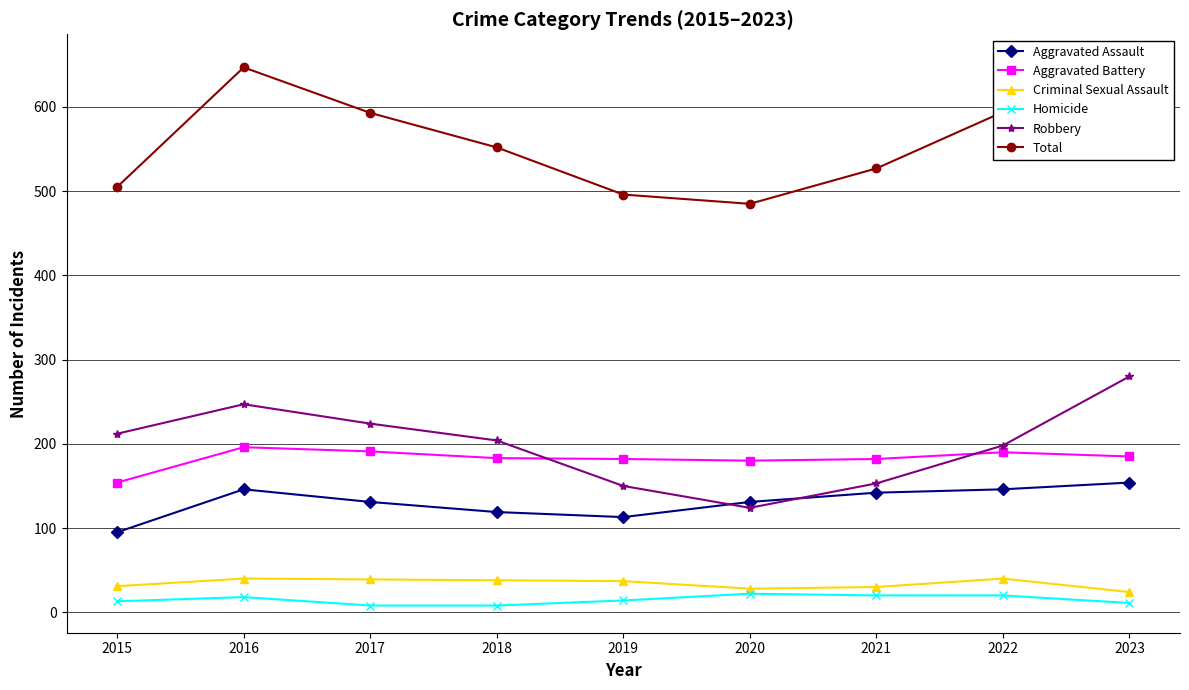

Reading left to right, what are all the values shown in this chart?

Aggravated Assault: 2015=95	2016=146	2017=131	2018=119	2019=113	2020=131	2021=142	2022=146	2023=154
Aggravated Battery: 2015=154	2016=196	2017=191	2018=183	2019=182	2020=180	2021=182	2022=190	2023=185
Criminal Sexual Assault: 2015=31	2016=40	2017=39	2018=38	2019=37	2020=28	2021=30	2022=40	2023=24
Homicide: 2015=13	2016=18	2017=8	2018=8	2019=14	2020=22	2021=20	2022=20	2023=11
Robbery: 2015=212	2016=247	2017=224	2018=204	2019=150	2020=124	2021=153	2022=198	2023=280
Total: 2015=505	2016=647	2017=593	2018=552	2019=496	2020=485	2021=527	2022=594	2023=654